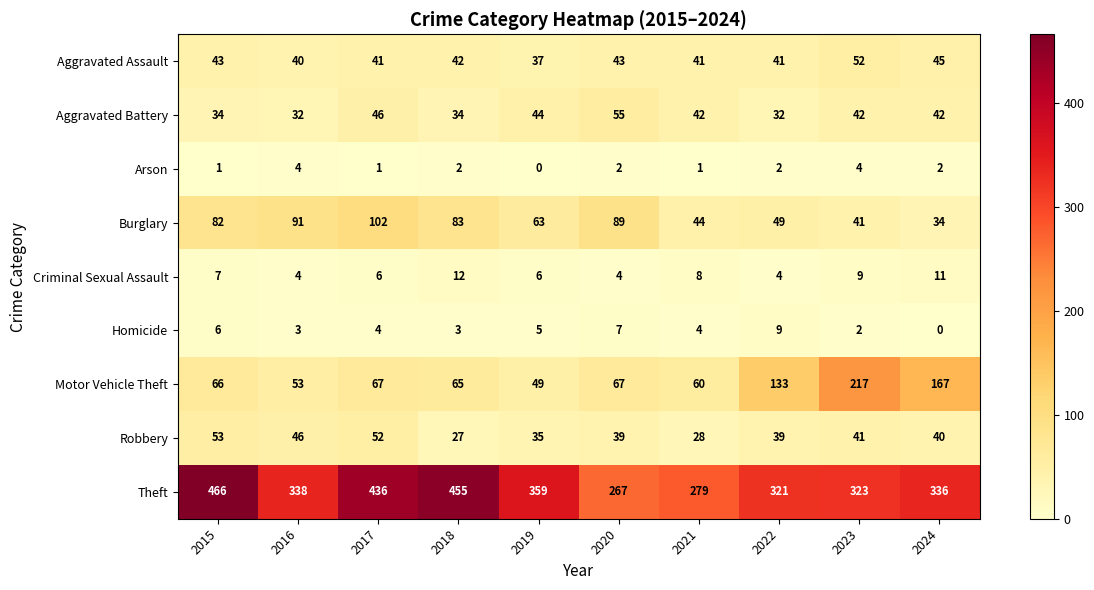

What is the sum of the Robbery values at 2015 and 2019?

88